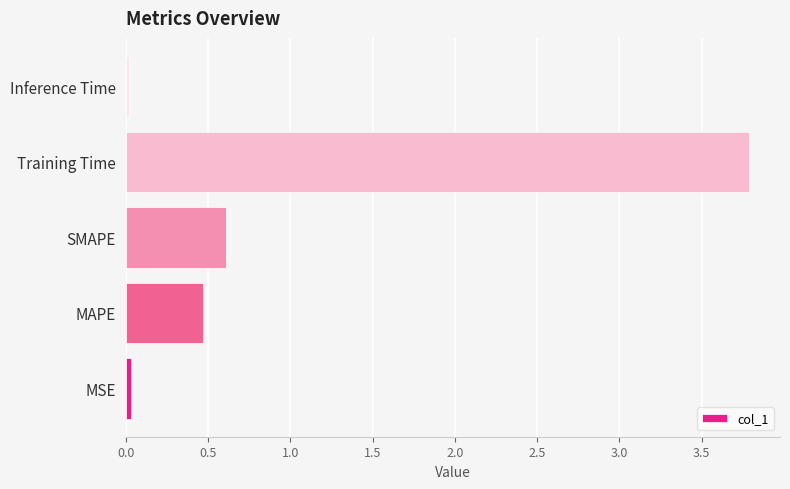

Where is the data nearest to the value 1?

SMAPE